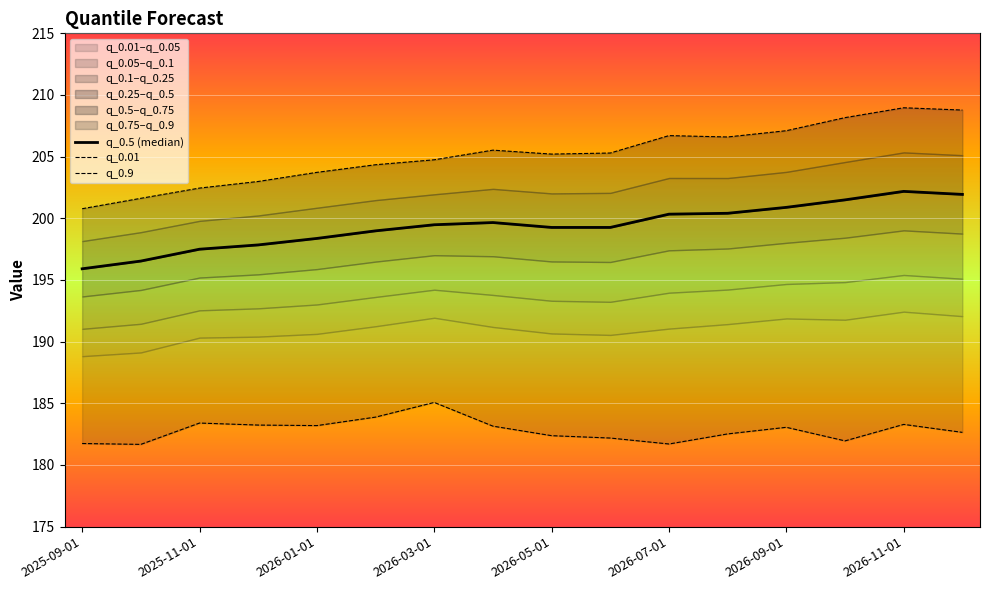

Reading left to right, what are all the values shown in this chart?

q_0.5 (median): 195.9	196.5	197.5	197.8	198.4	199.0	199.5	199.7	199.3	199.3	200.3	200.4	200.9	201.5	202.2	201.9
q_0.01: 181.7	181.7	183.4	183.2	183.2	183.9	185.1	183.1	182.4	182.2	181.7	182.5	183.1	182.0	183.3	182.6
q_0.9: 200.8	201.6	202.5	203.0	203.7	204.3	204.7	205.5	205.2	205.3	206.7	206.6	207.1	208.2	209.0	208.8